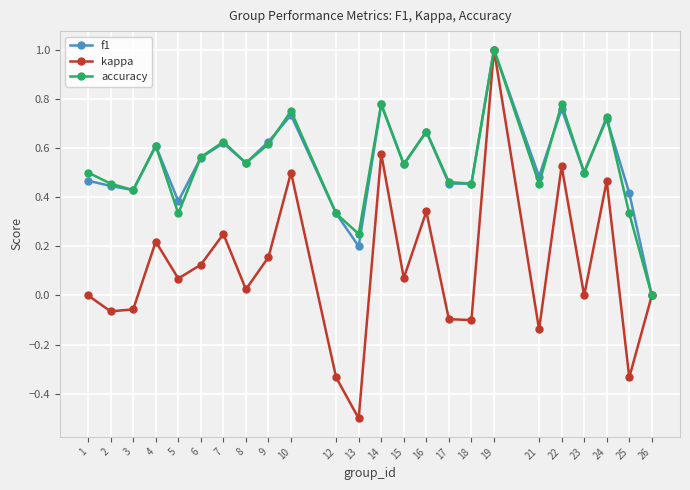

What is the total value across all series at 10?

2.0